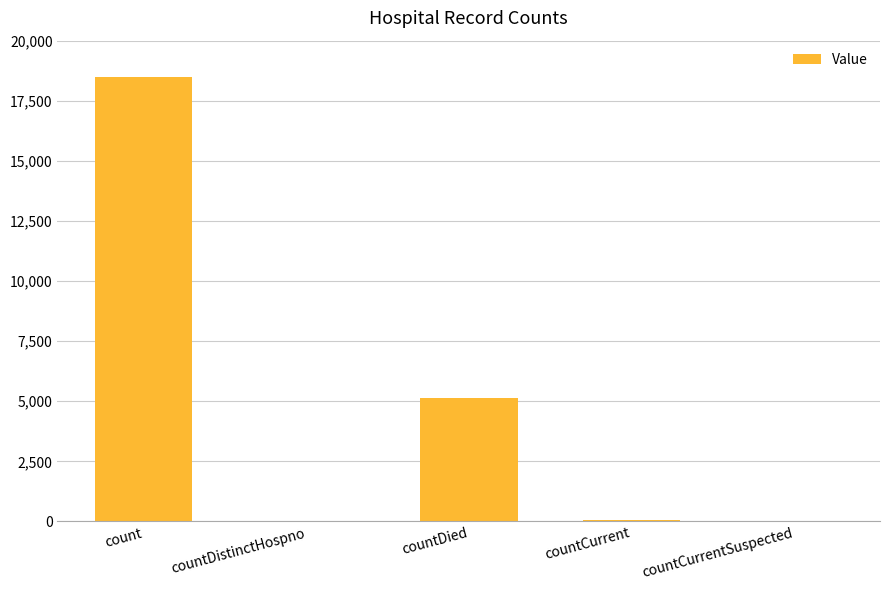

What is the change in value from count to countDied?

-13369